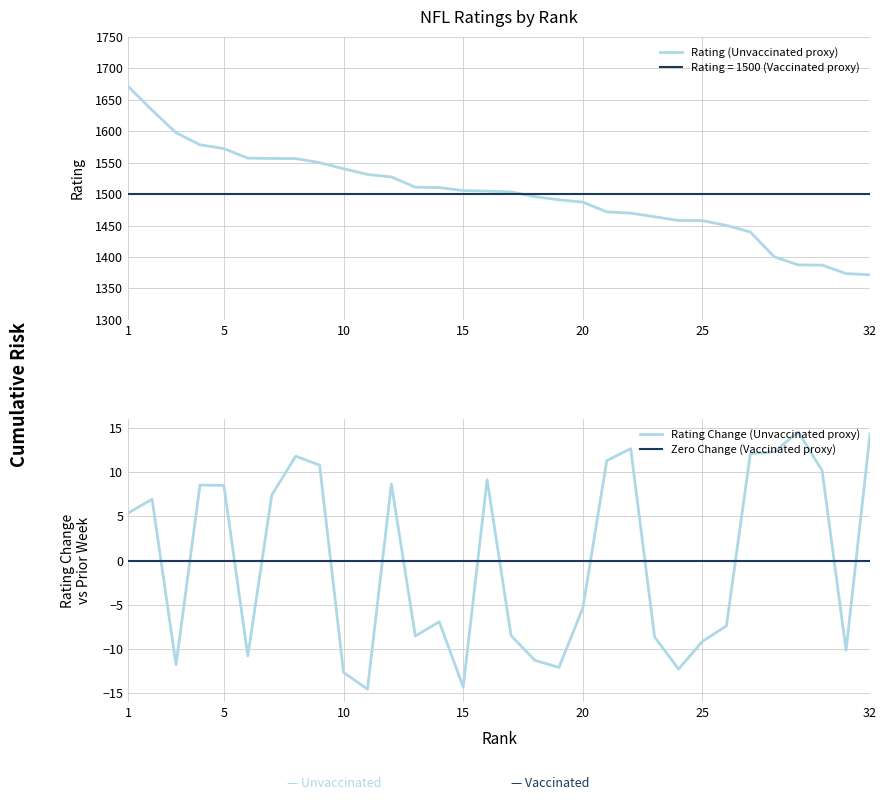

The Rating (Unvaccinated proxy) series shows 1540.4 at 10. True or false?

True